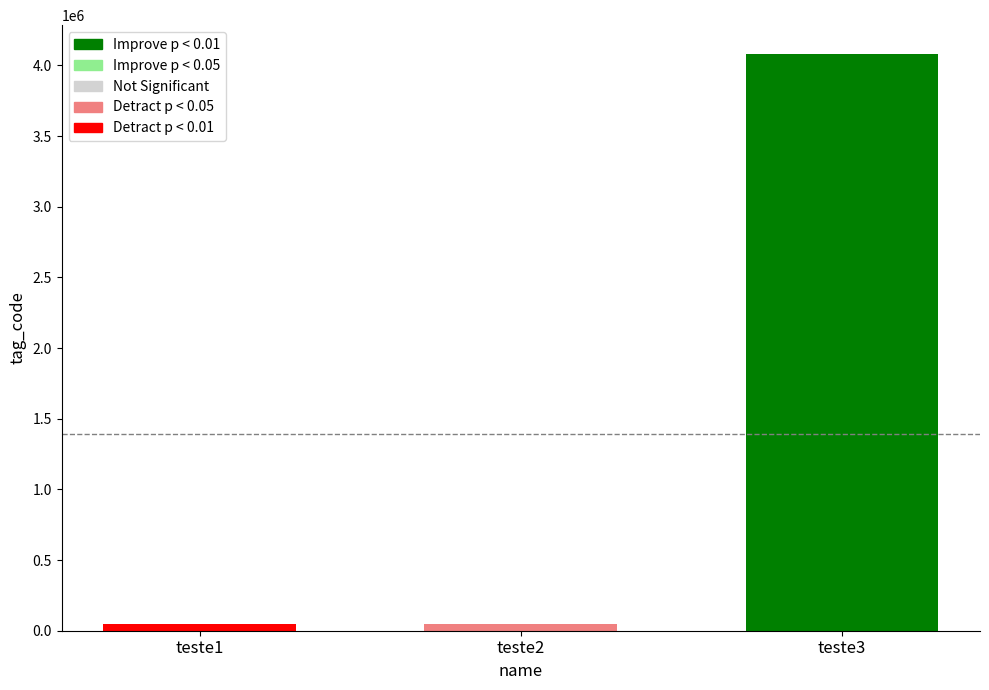

What is the change in value from teste2 to teste3?

+4029594